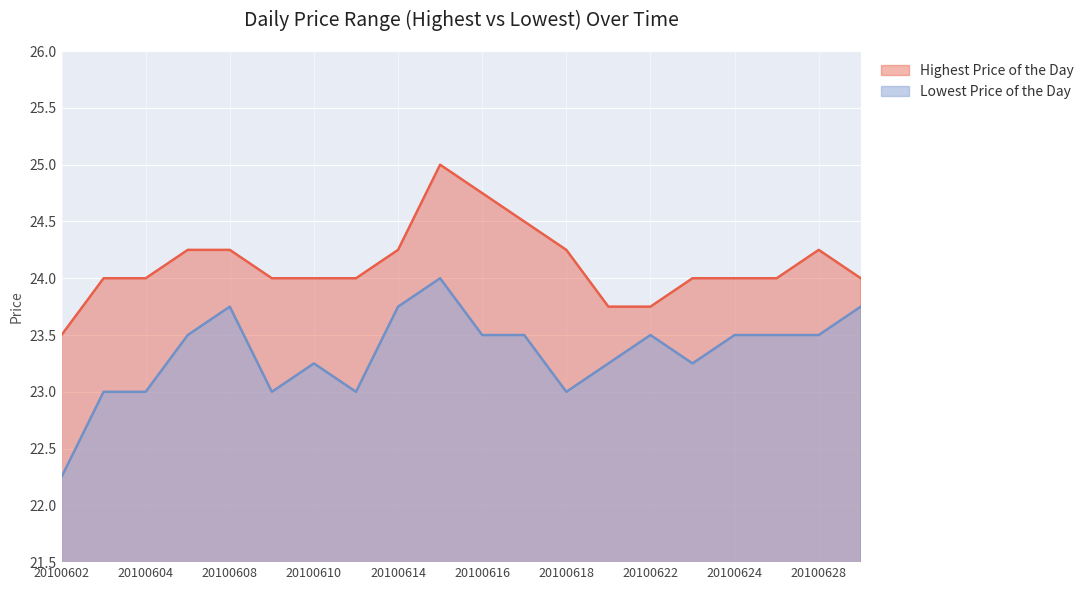

True or false: Lowest Price of the Day and Highest Price of the Day cross at least once.

False